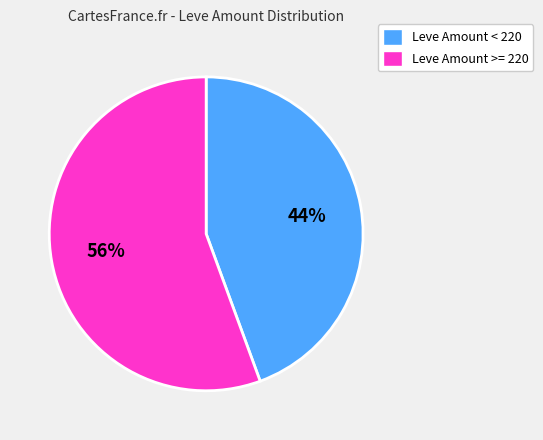

To the nearest percent, what is the average slice percentage?

50%